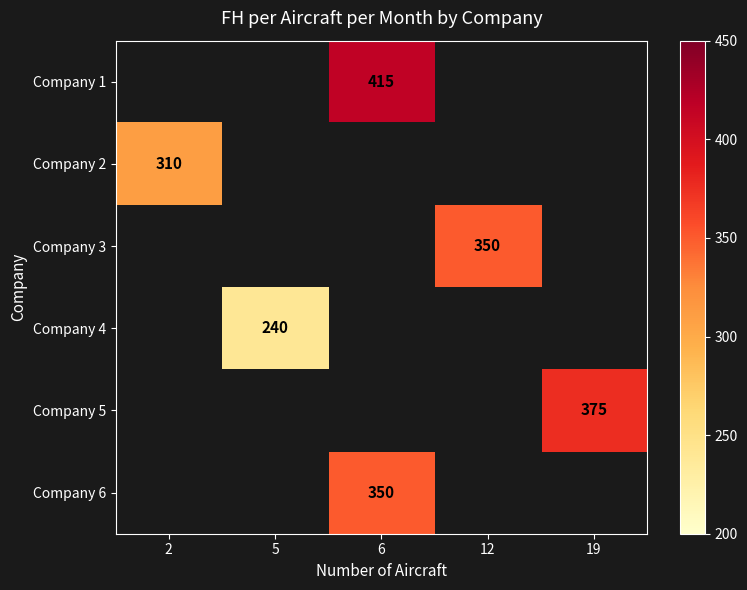

What is the spread (max minus min) of values at 6?

65.0